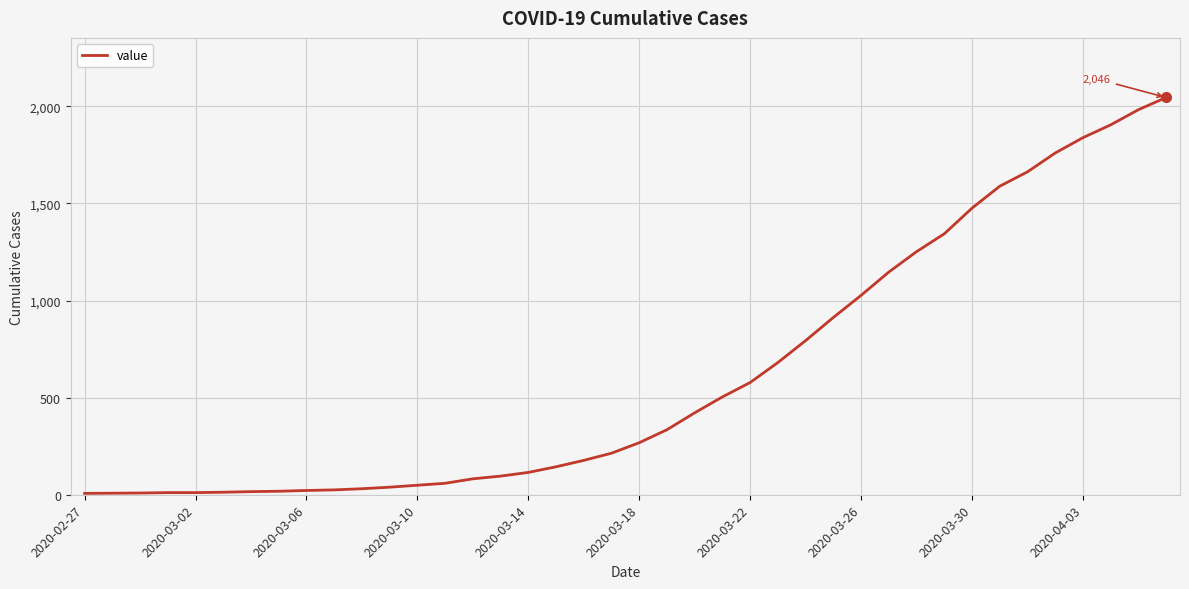

What is the maximum value shown in the chart?

2046